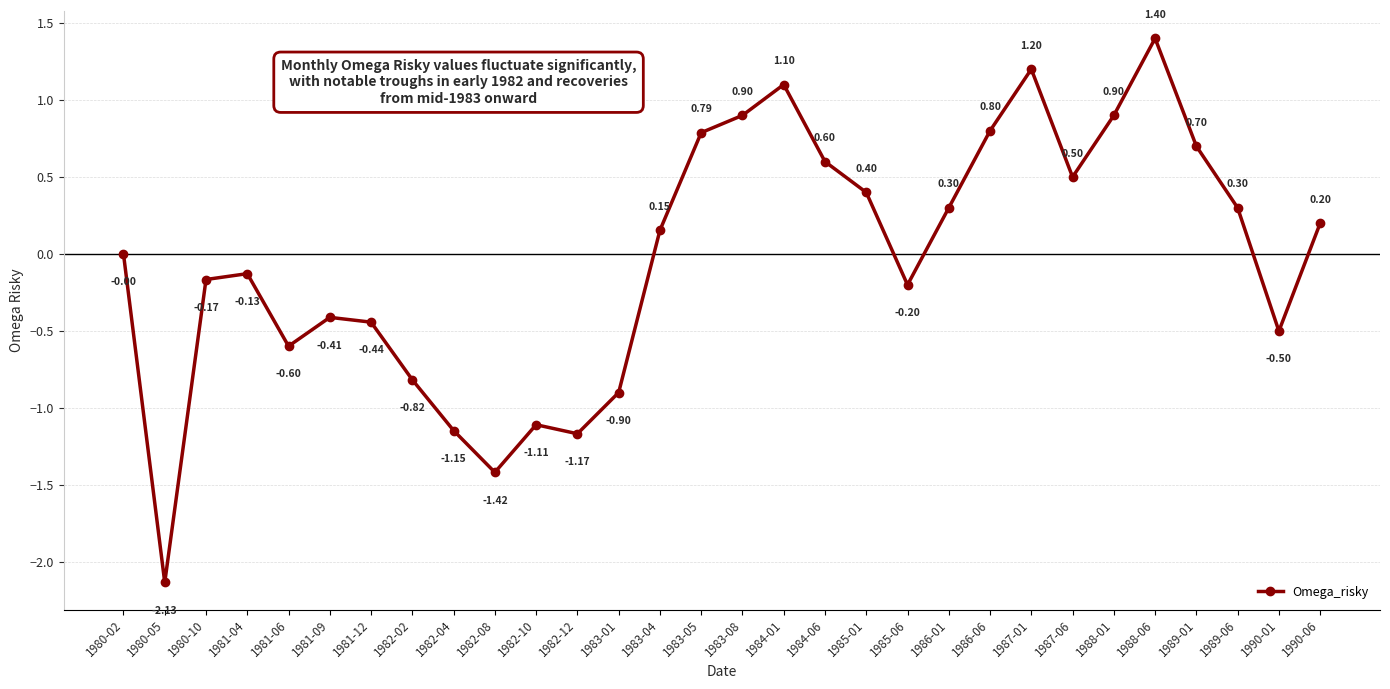

What is the change in value from 1983-05 to 1987-06?

-0.3